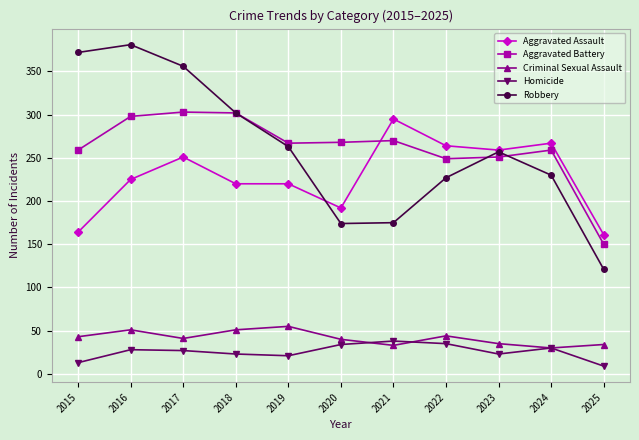

Rank the series at 2021 from highest to lowest value.

Aggravated Assault, Aggravated Battery, Robbery, Homicide, Criminal Sexual Assault